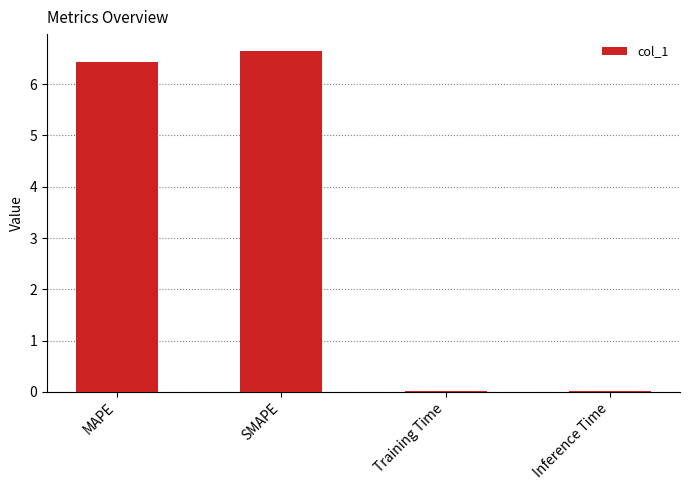

The chart shows a value of 0.0 at Inference Time. True or false?

True